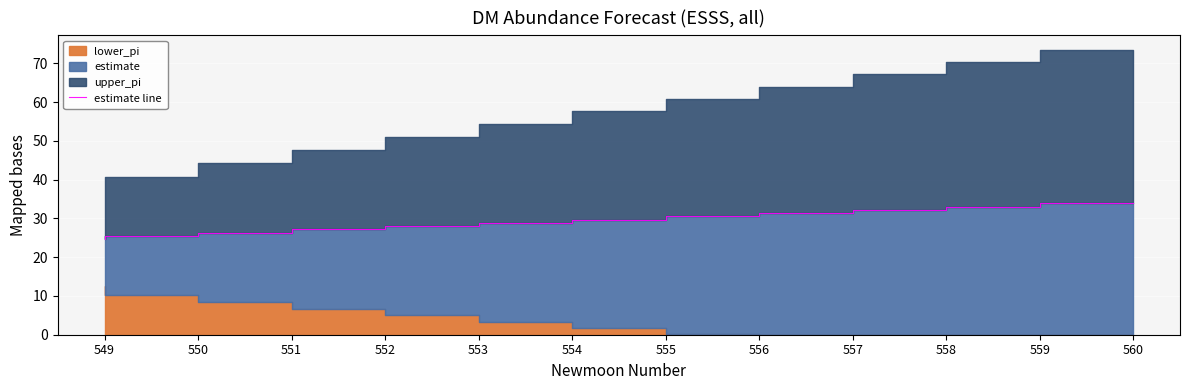

What is the difference between the maximum and second lowest values?

8.4